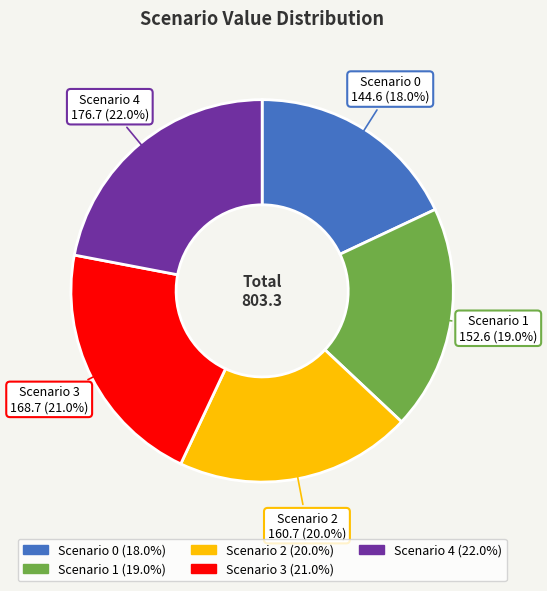

To the nearest percent, what is the difference between the Scenario 0 and Scenario 2 slice percentages?

2%